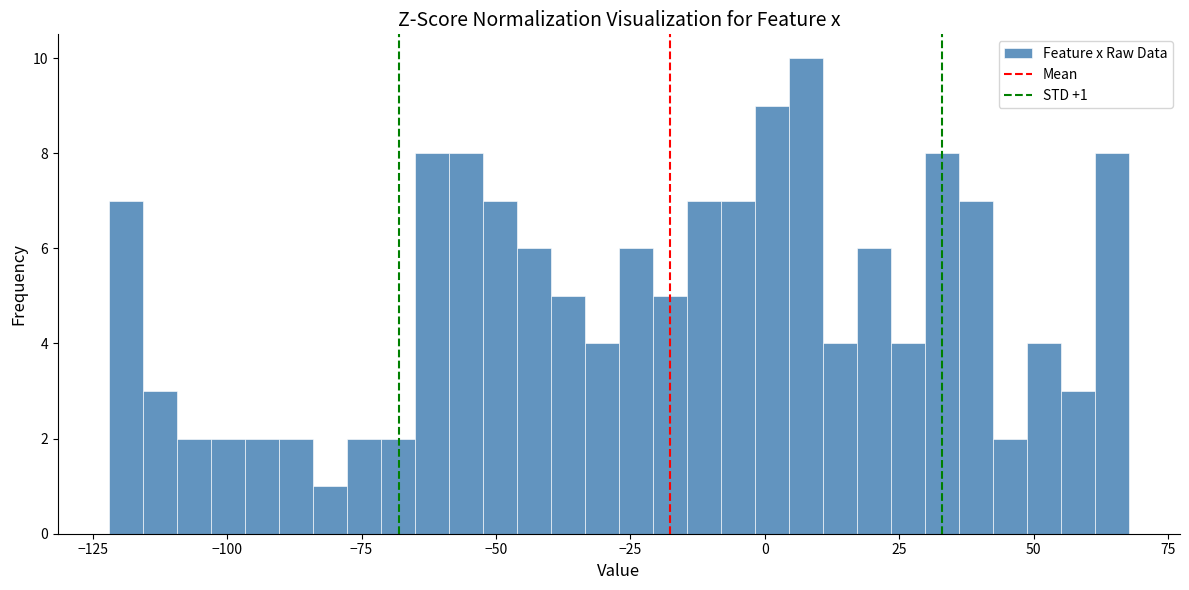

Around what value on the x-axis is the tallest bar? Give the approximate position of its centre, as read against the axis.

10